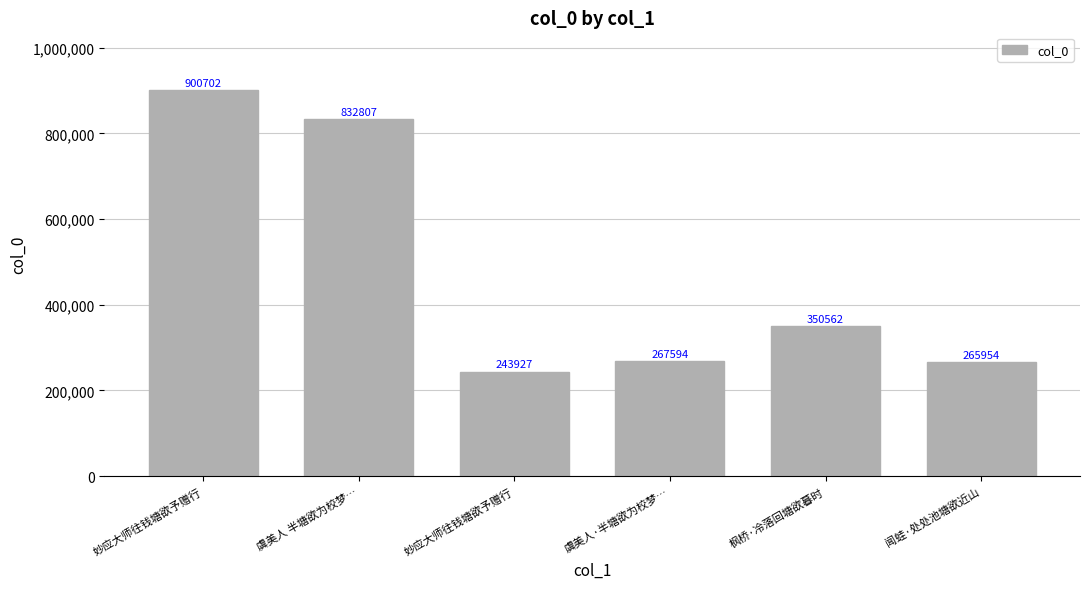

True or false: the data shows 267594 at 虞美人·半塘欲为校梦….

True